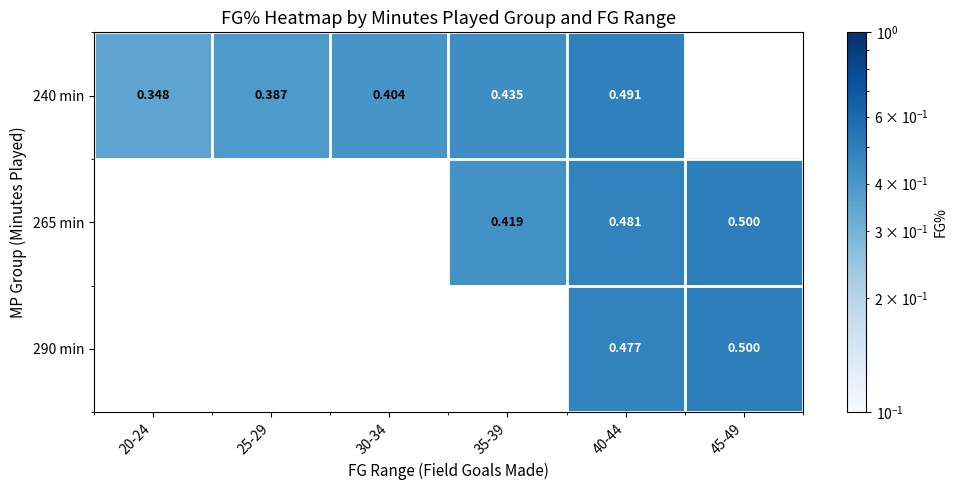

What is the greatest value displayed?

0.5